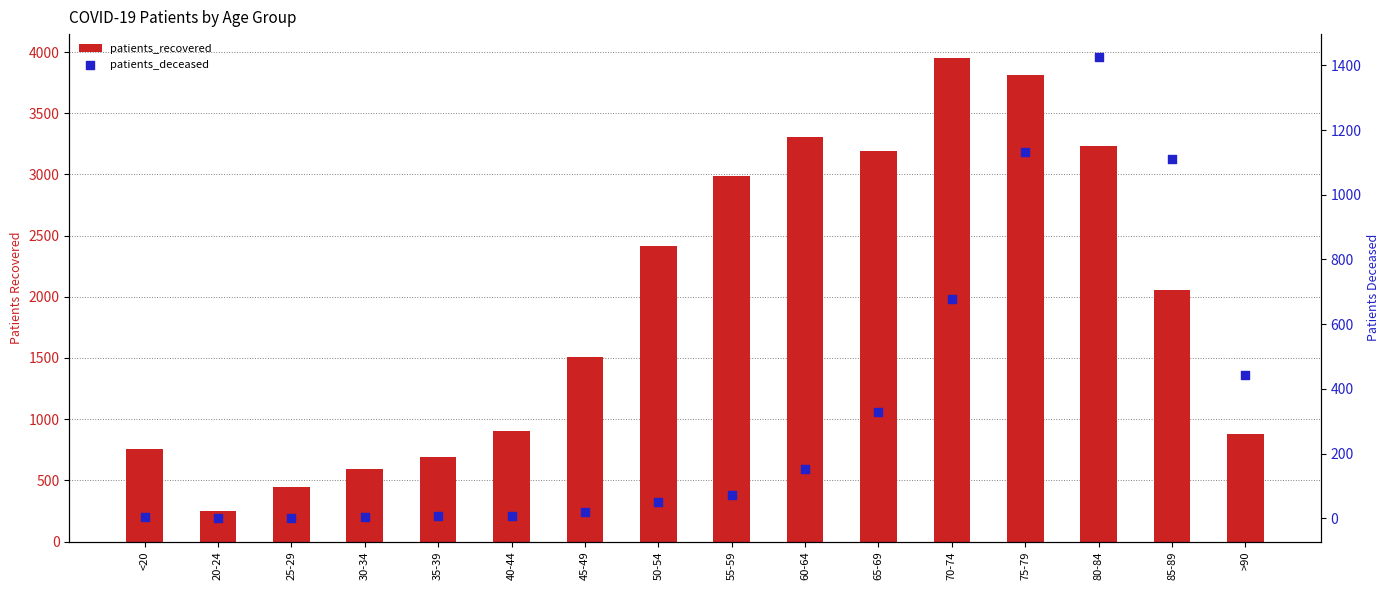

Is the value of patients_deceased at 30-34 greater than the value of patients_recovered at 70-74?

No